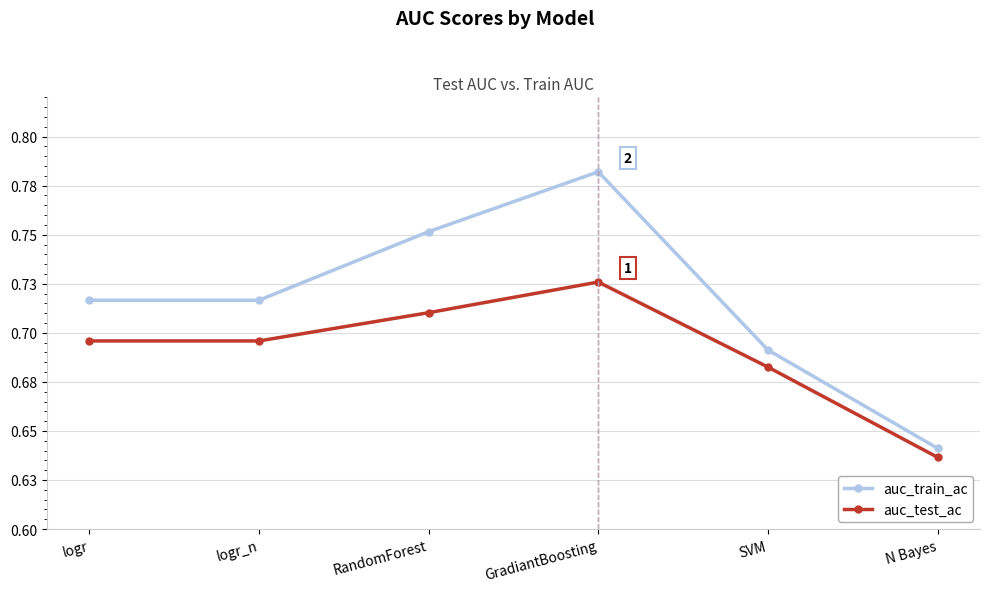

What is the difference between the maximum and minimum values in the auc_test_ac series?

0.1